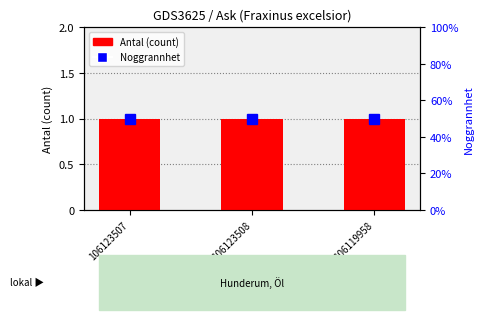

Rank the series by their maximum value, from lowest to highest.

Antal (count), Noggrannhet